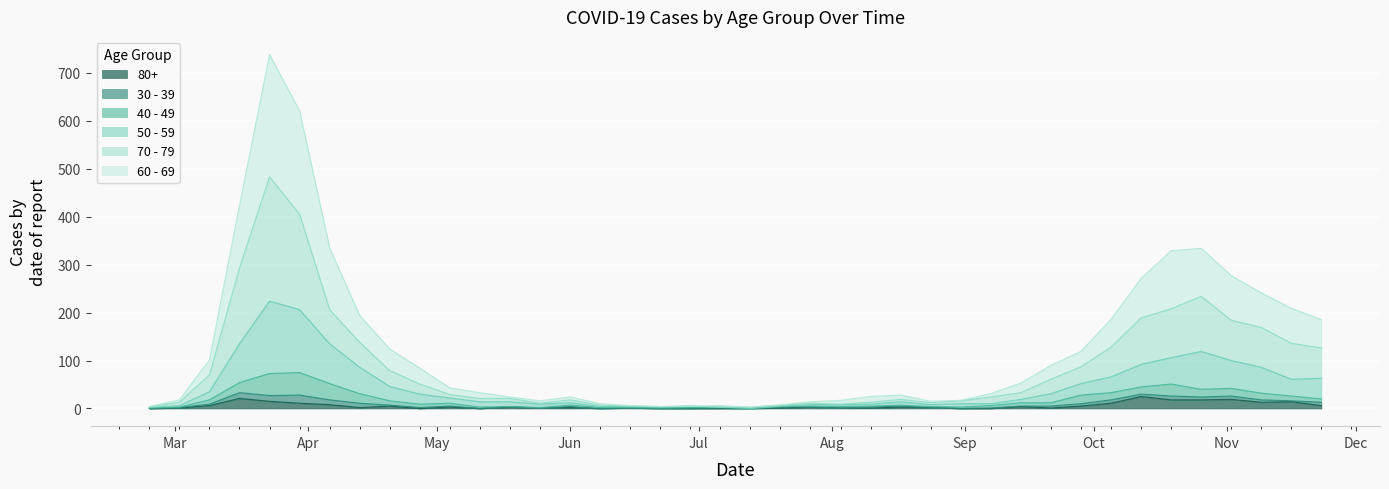

What is the label of the 14th point from the right?

2020-08-24